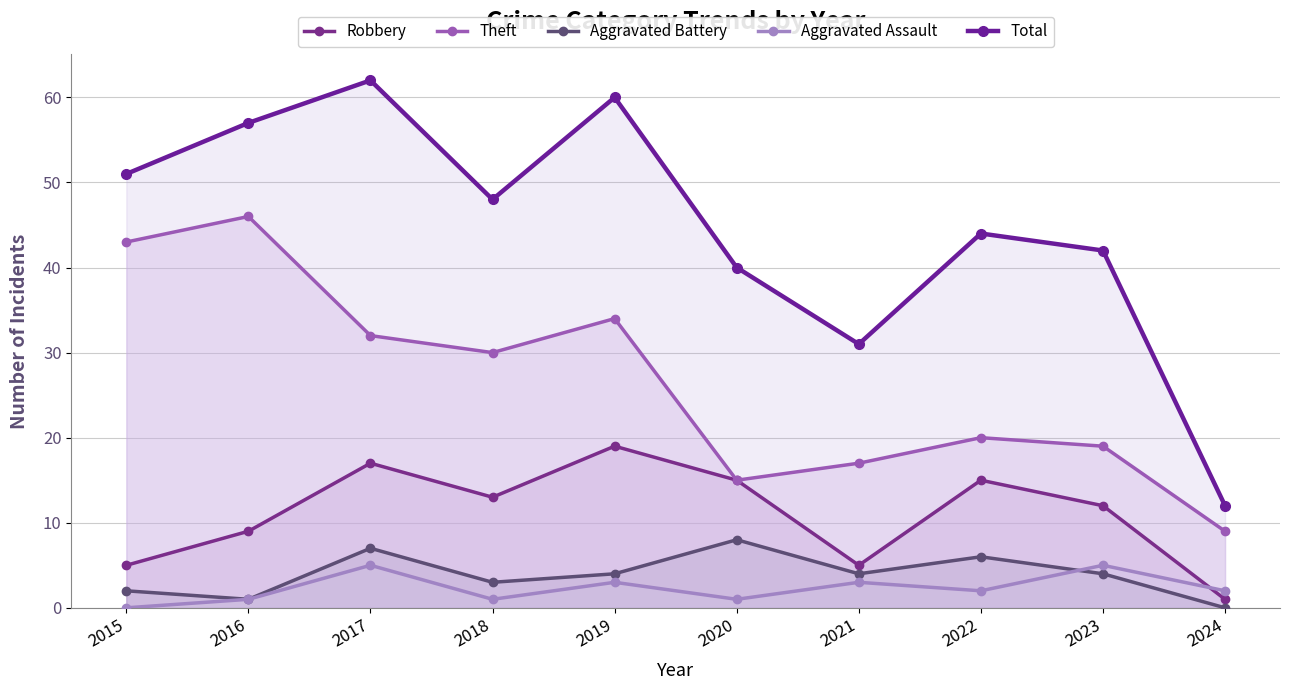

Is it true that Total equals 14 at 2022?

False